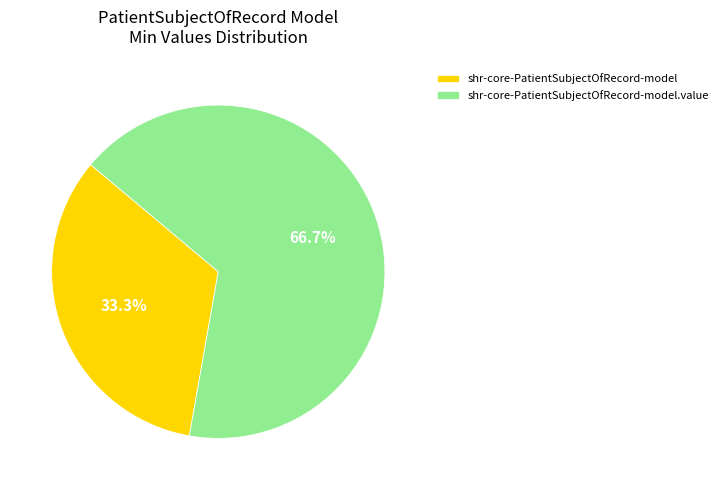

Does any single category account for the majority?

Yes